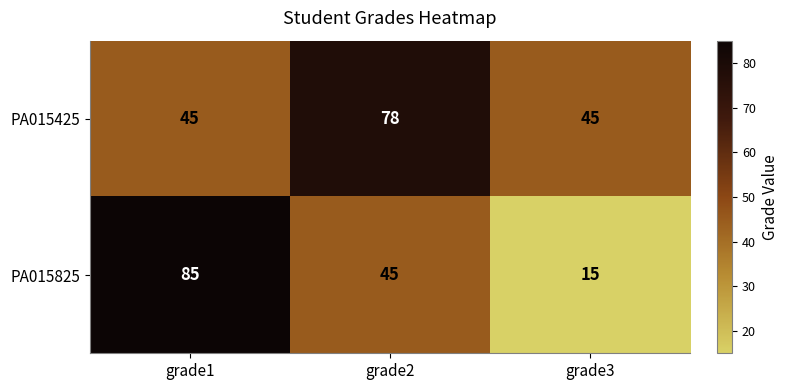

Is it true that PA015425 equals 10 at grade1?

False